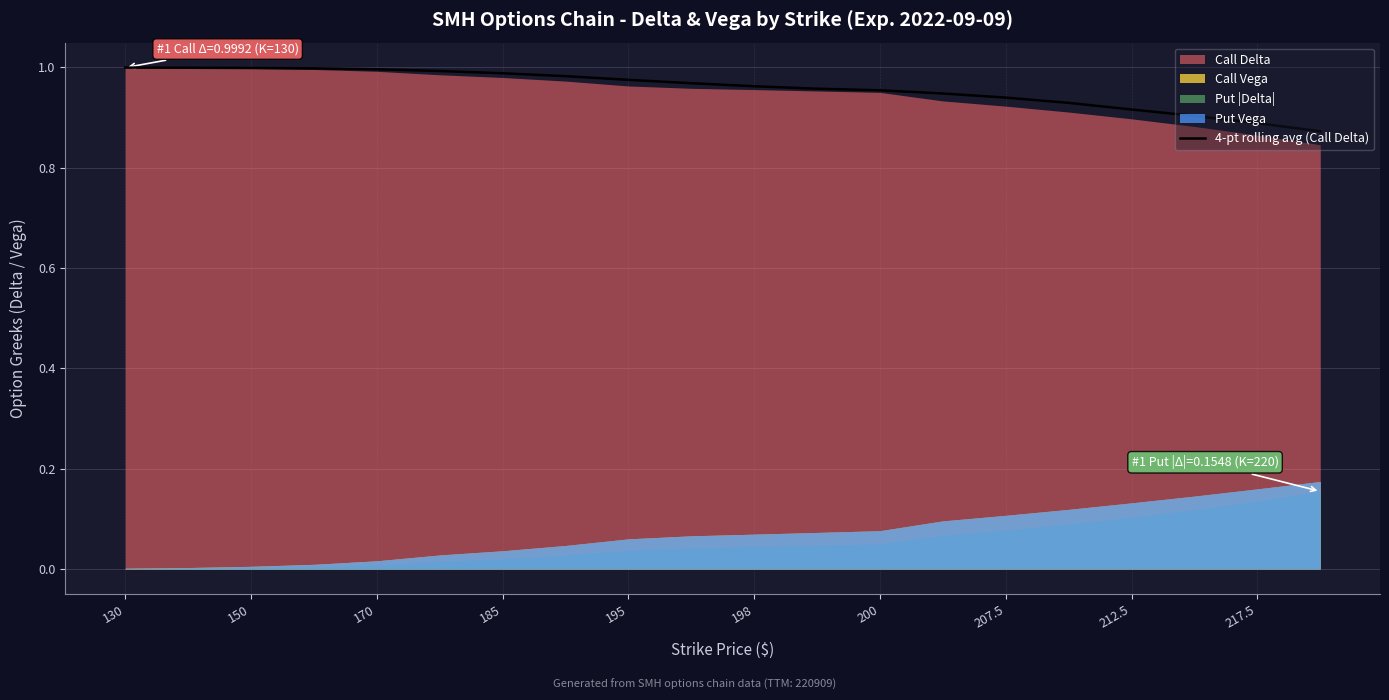

How many lines are shown in the chart?

1